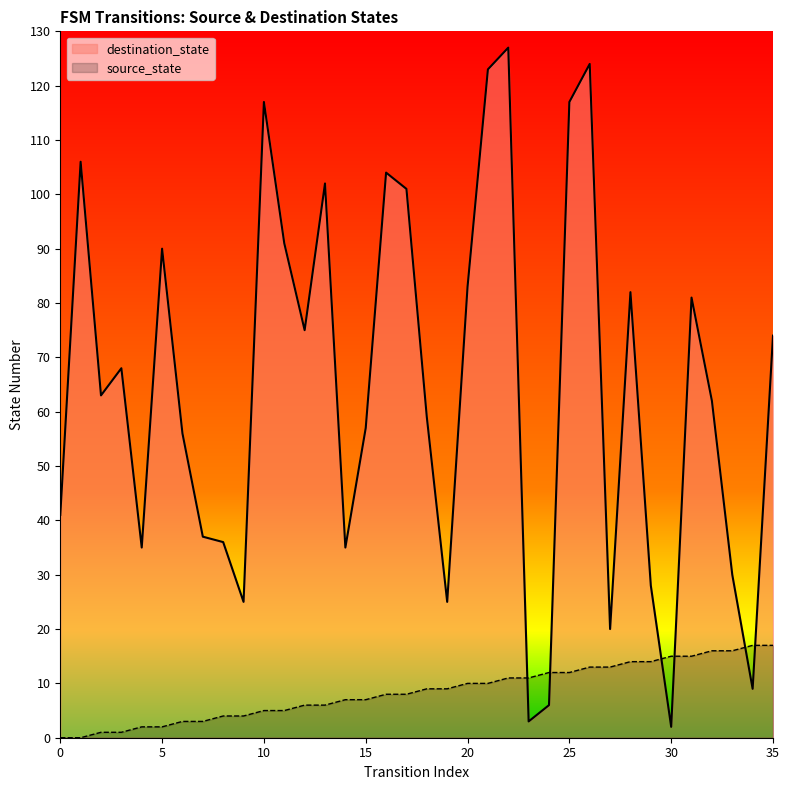

Is the value of destination_state at 1 greater than the value of source_state at 14?

Yes